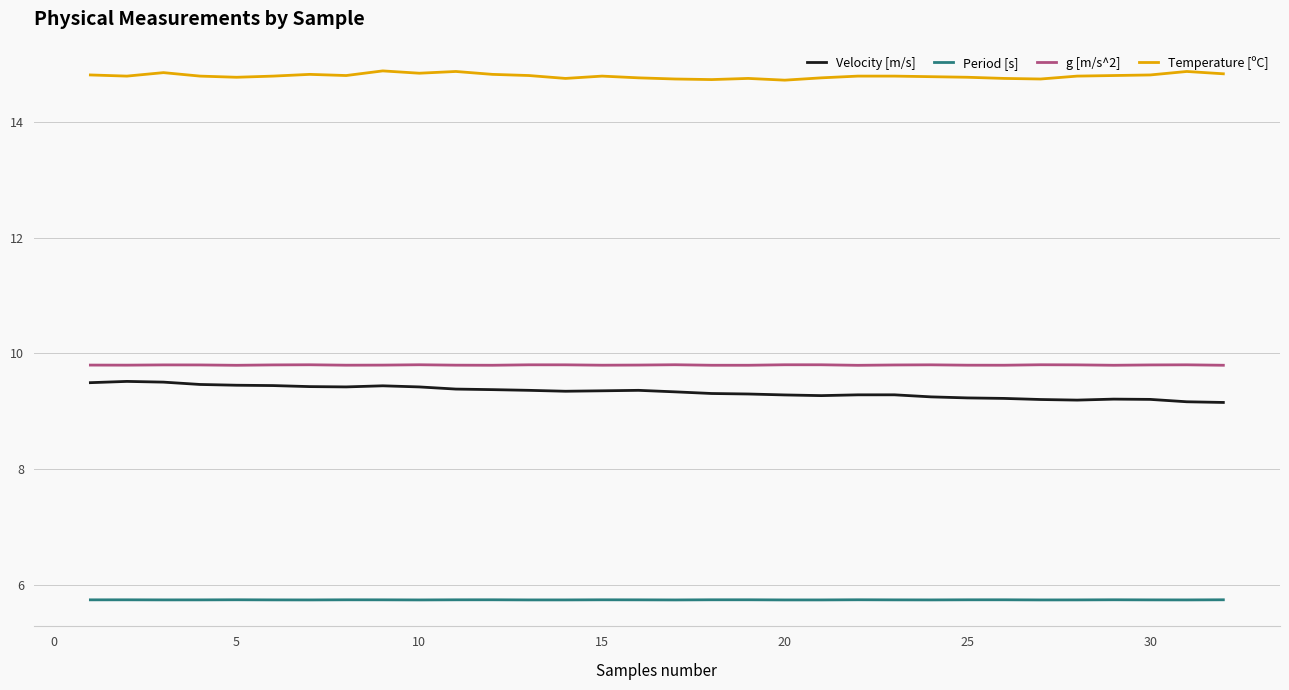

True or false: g [m/s^2] and Velocity [m/s] intersect in this chart.

False